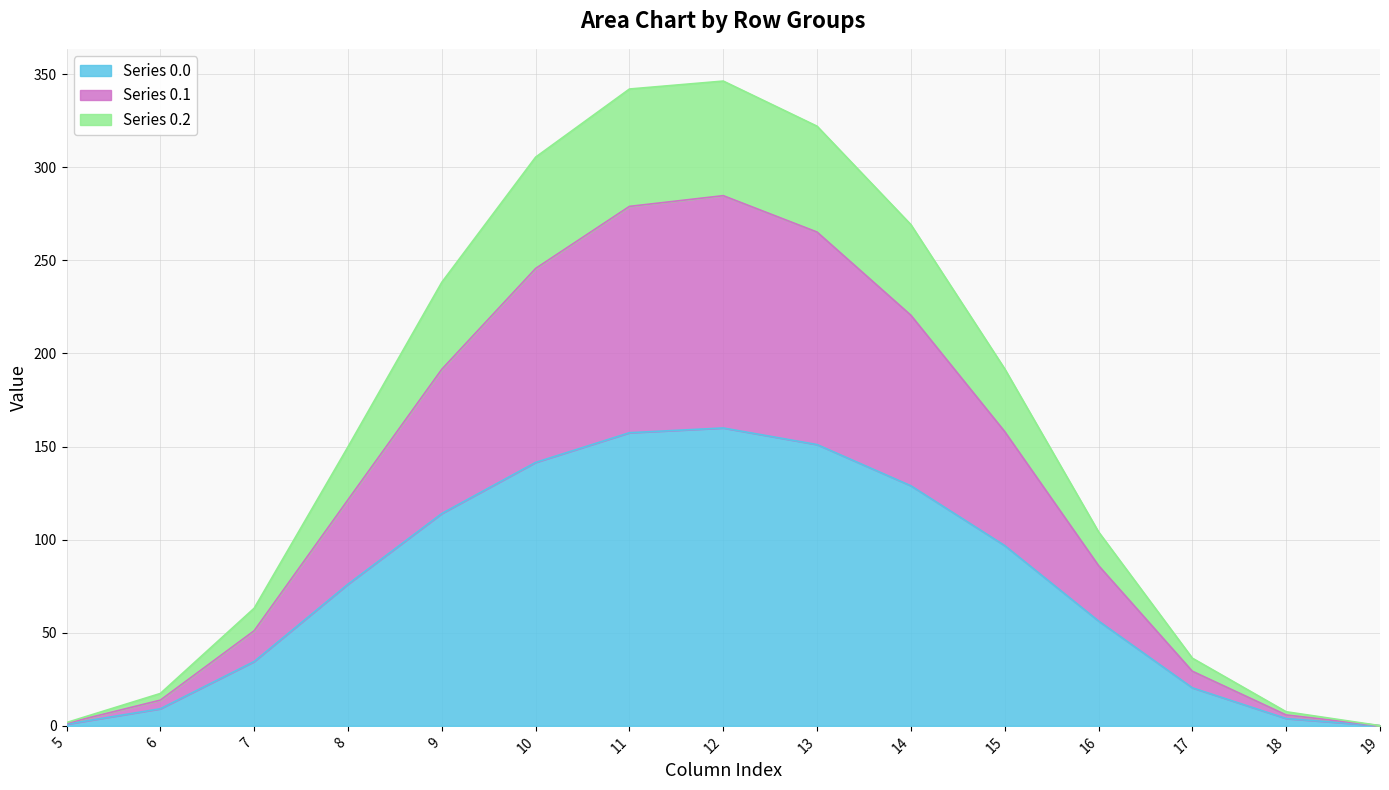

How many values in the row_0.0 series exceed 76?

8